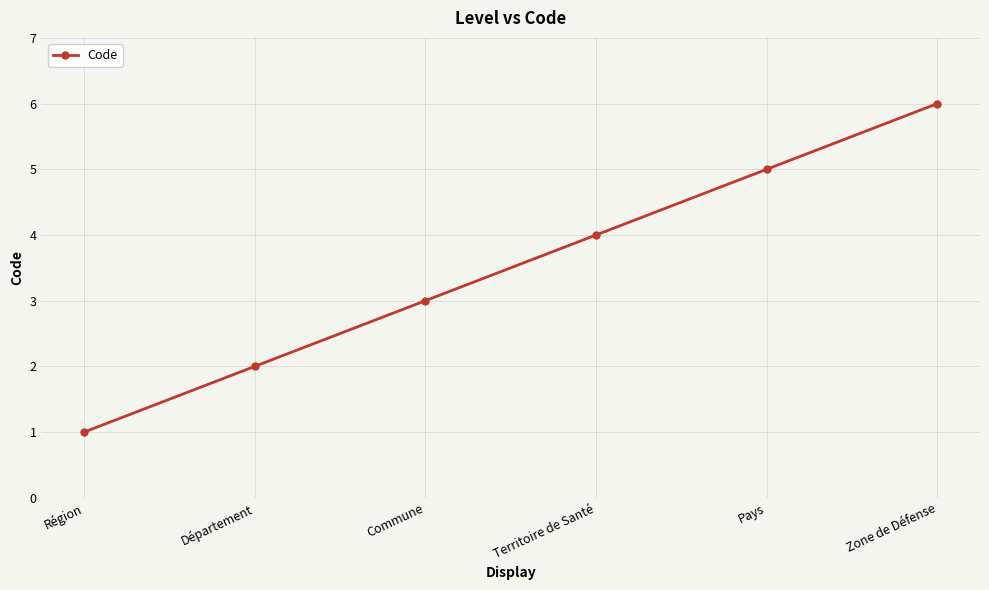

Reading right to left, list all the values displayed in this chart.

6	5	4	3	2	1